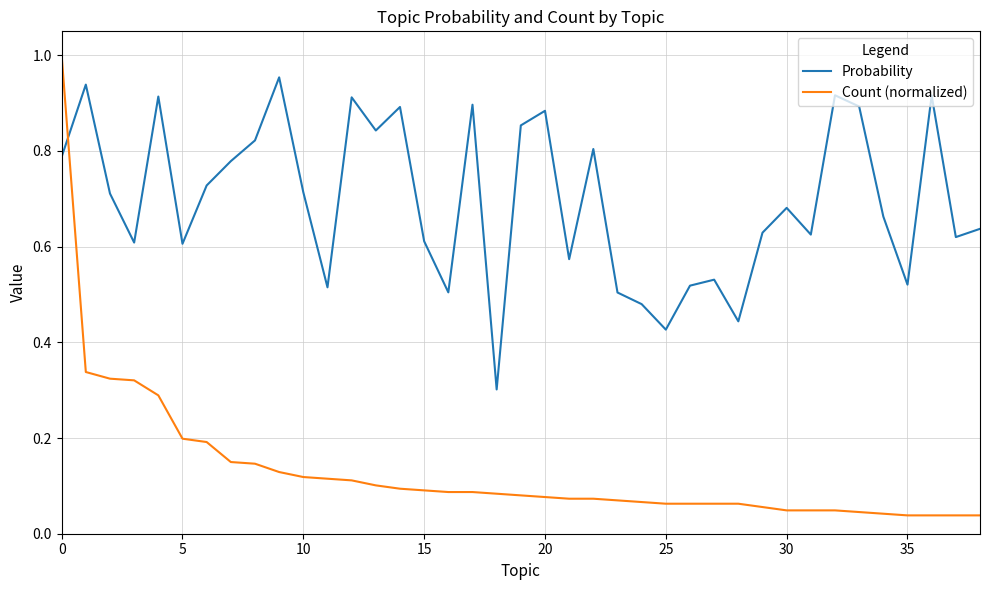

Which series has the largest total across all categories?

Probability